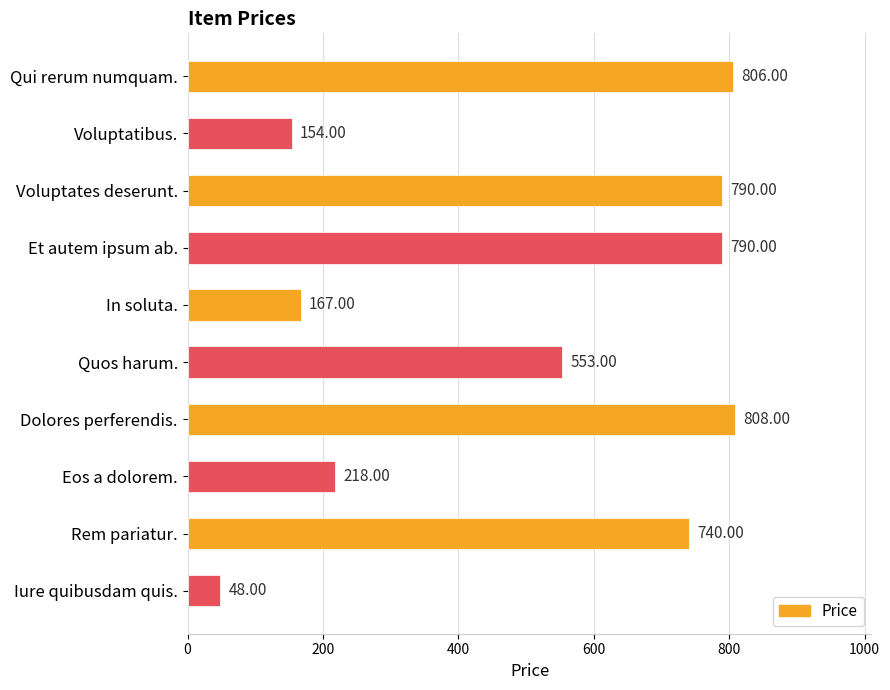

What is the difference between the maximum and minimum values?

760